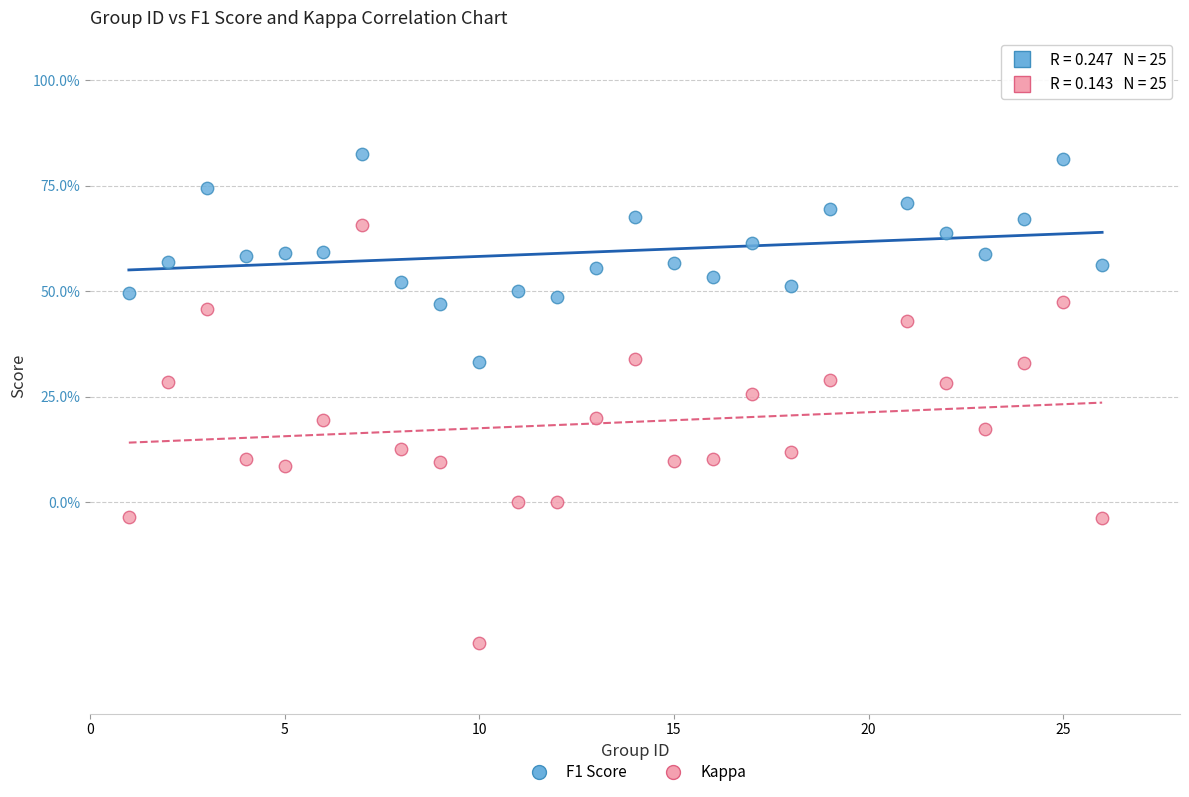

Which series contains the highest Y value?

F1 Score